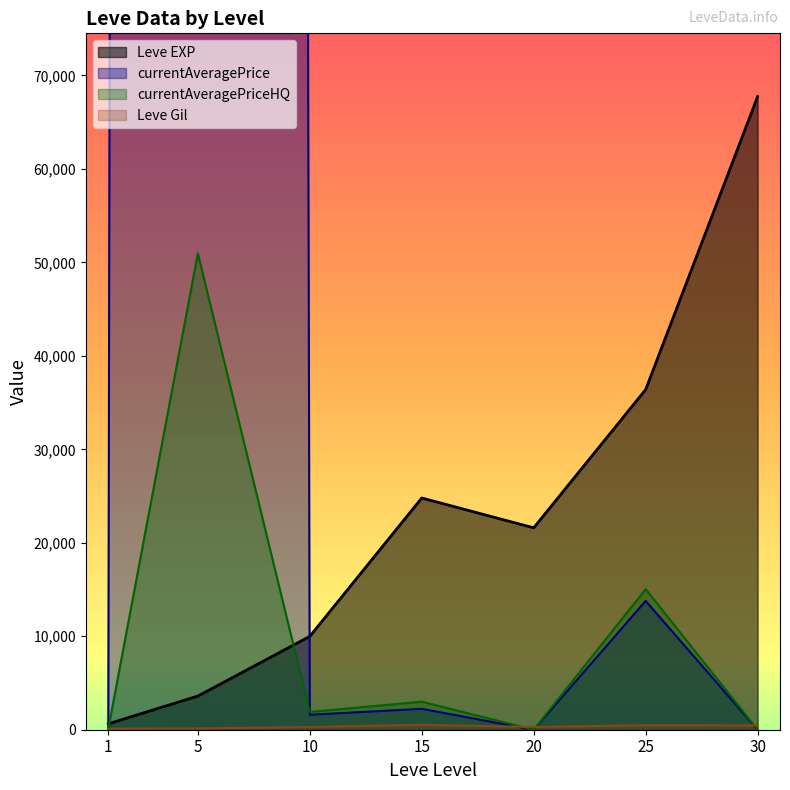

In currentAveragePrice, how many points are lower than both neighbors (excluding endpoints)?

2